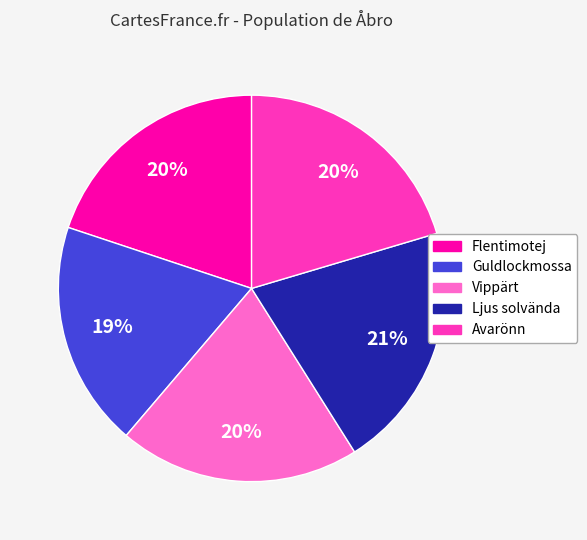

How many slices are in this pie chart?

5